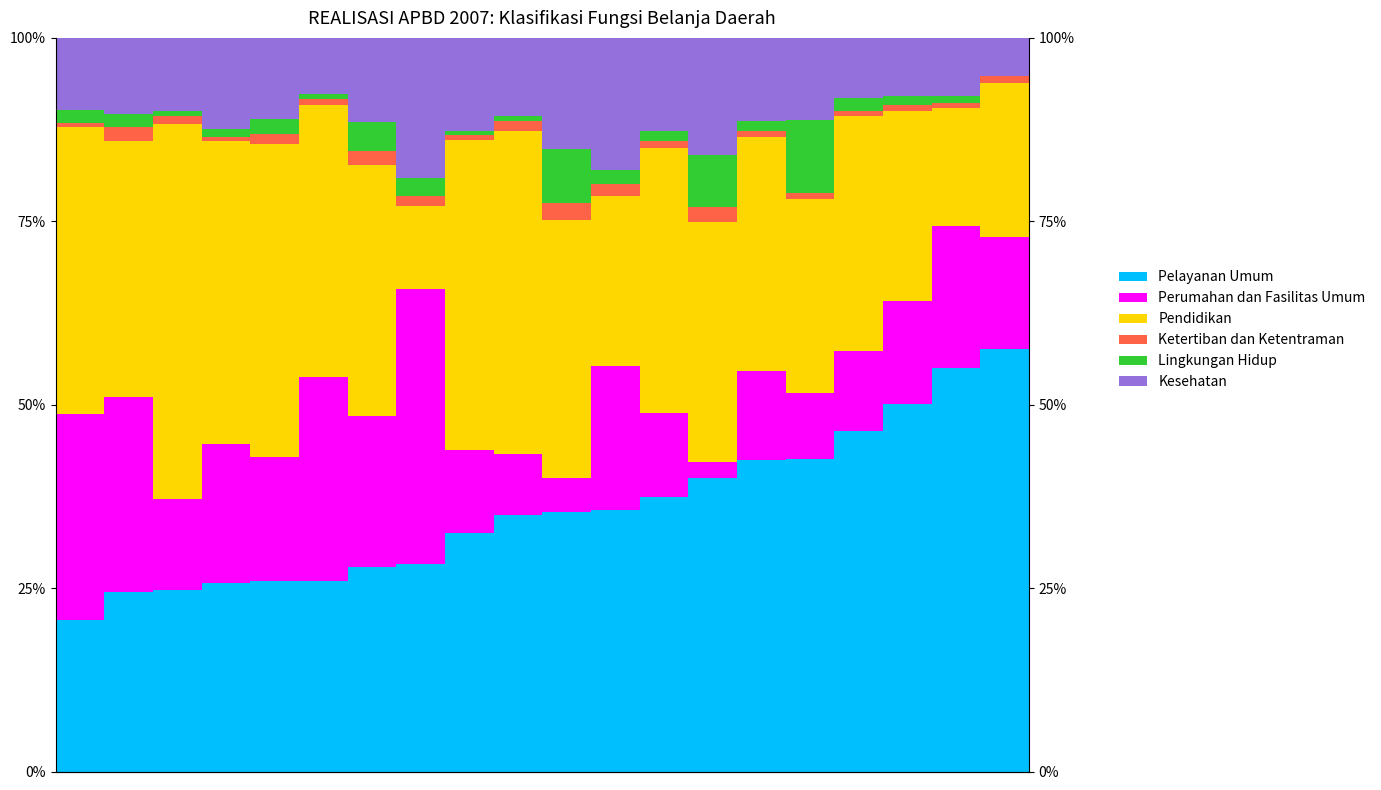

Which series has the largest total across all categories?

Pelayanan Umum